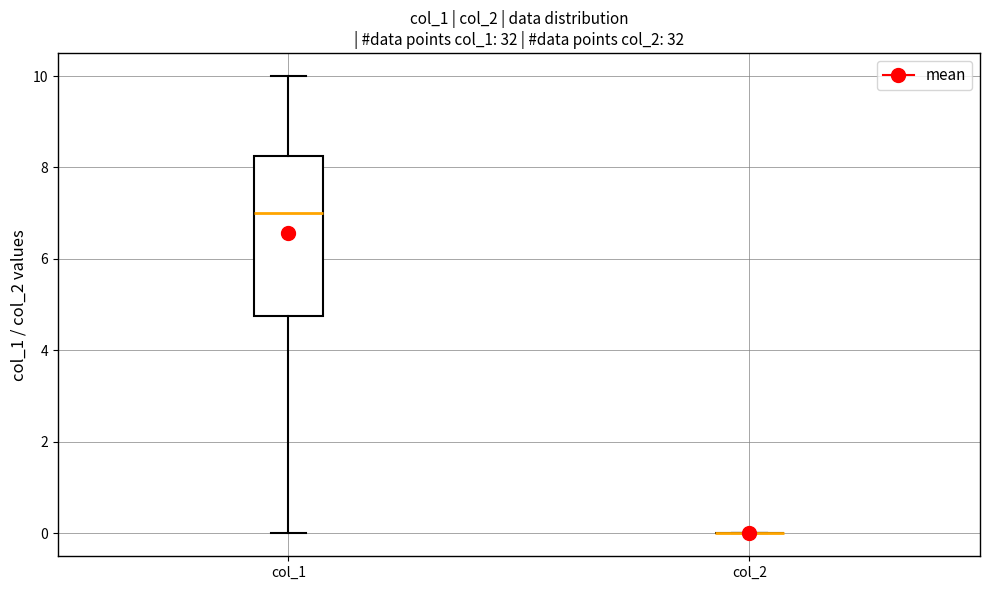

Where is the upper edge of the box for col_1 on the y-axis? The values are not printed on the chart, so give them approximately, as read against the axis.

8.2